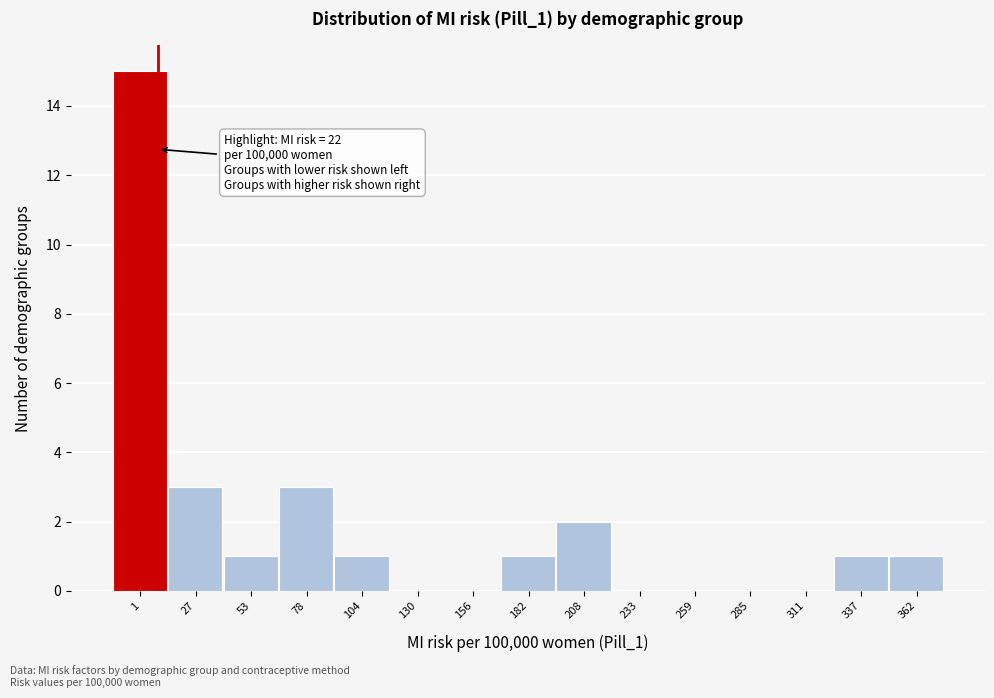

Reading left to right, transcribe all the data shown in this chart.

1=15	27=3	53=1	78=3	104=1	130=0	156=0	182=1	208=2	233=0	259=0	285=0	311=0	337=1	362=1